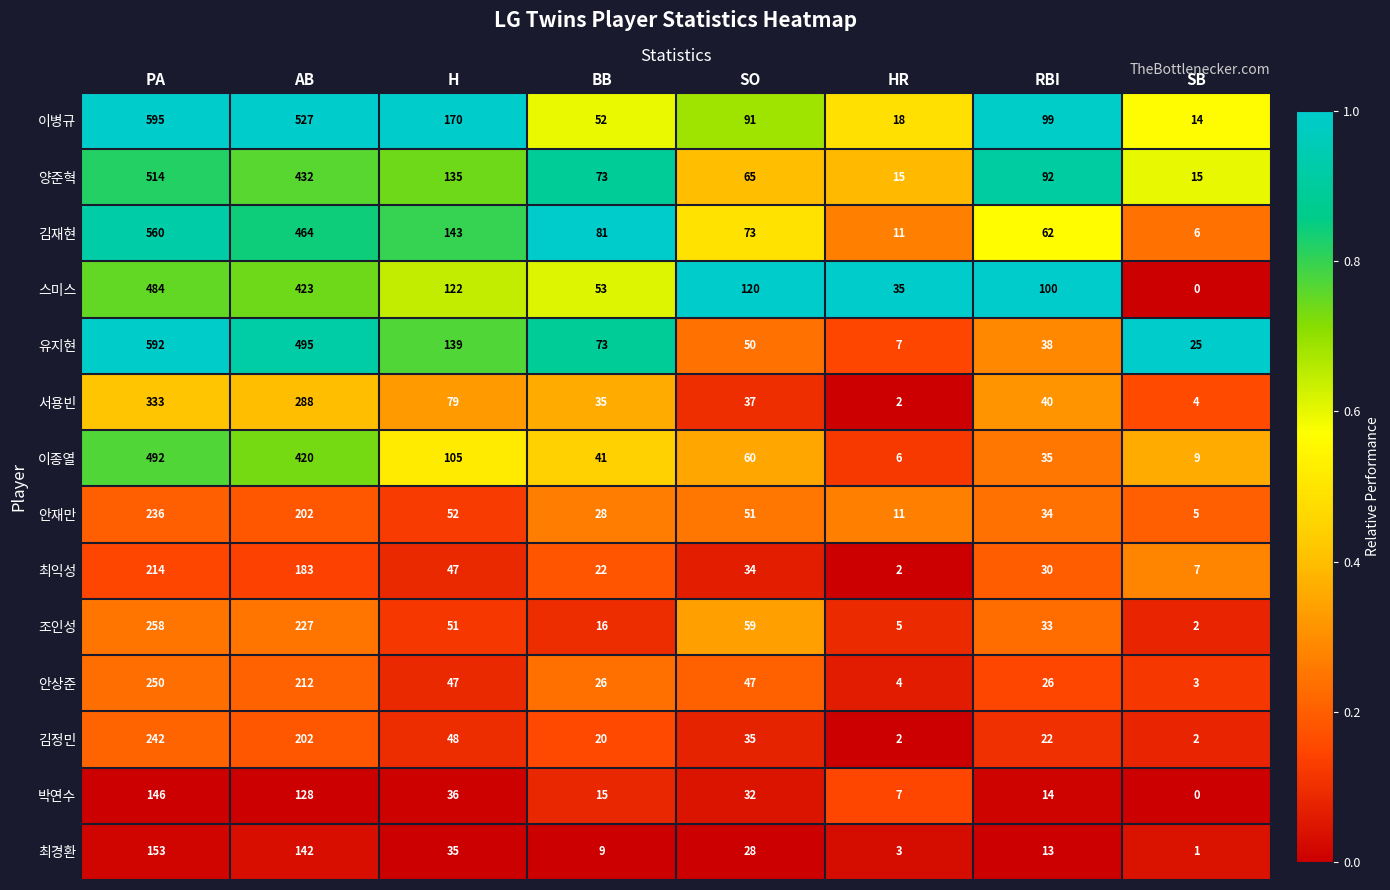

At how many categories does at least one series exceed 74?

6